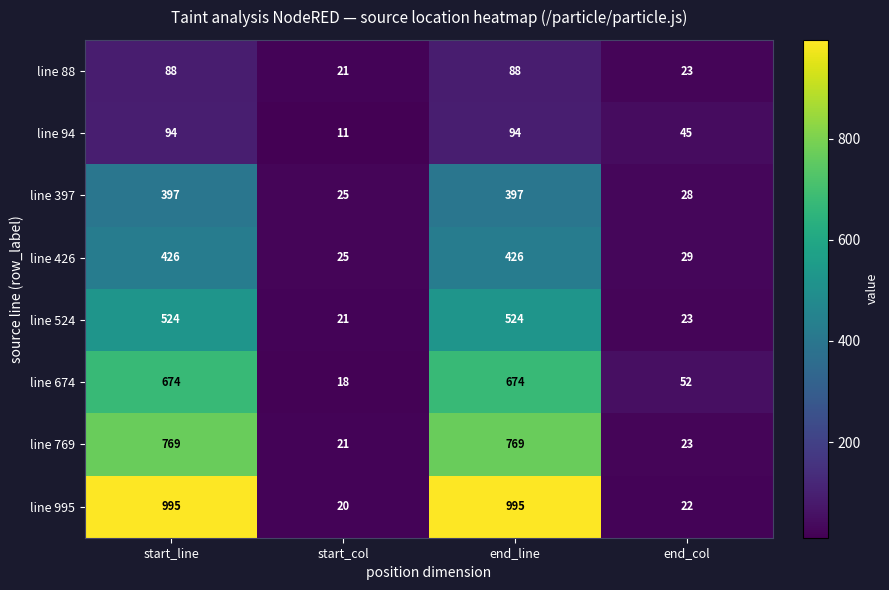

At end_line, list the series in order from smallest to largest.

line 88, line 94, line 397, line 426, line 524, line 674, line 769, line 995